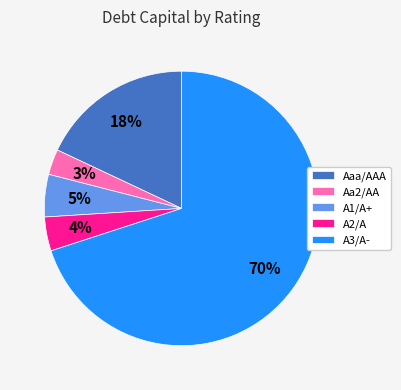

Combined, do A3/A- and Aaa/AAA account for over 50%?

Yes